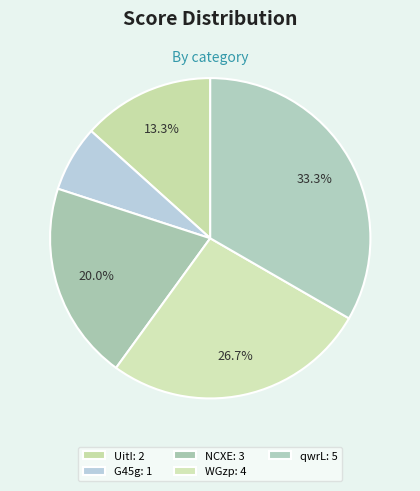

Which slice is the largest?

qwrL